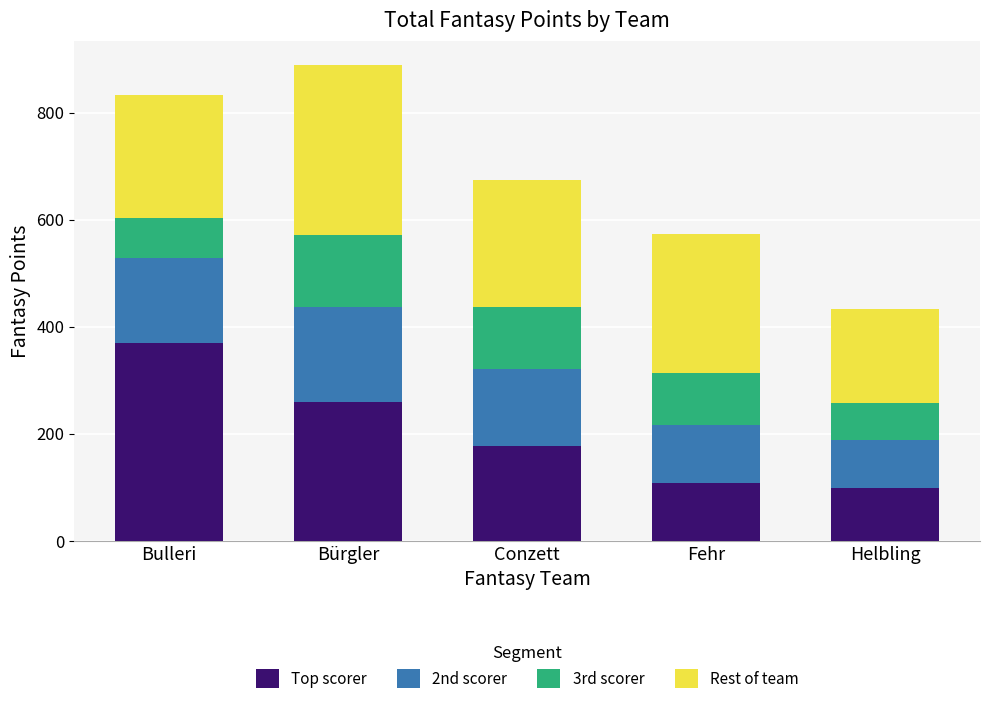

Reading left to right, list the values for the Top scorer series.

Bulleri=370	Bürgler=260	Conzett=177	Fehr=109	Helbling=98